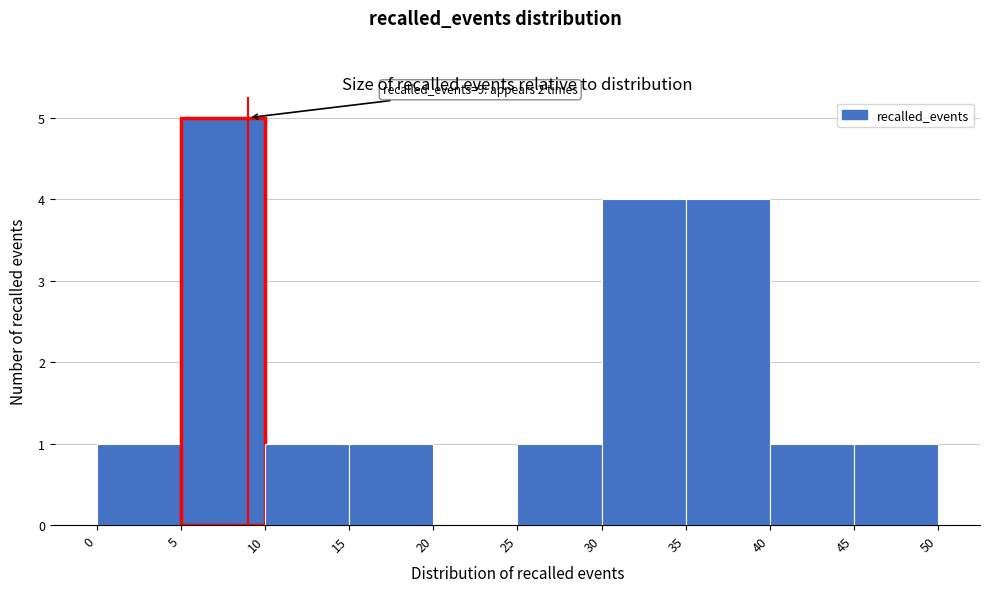

Which range on the x-axis has the tallest bar?

5 to 10